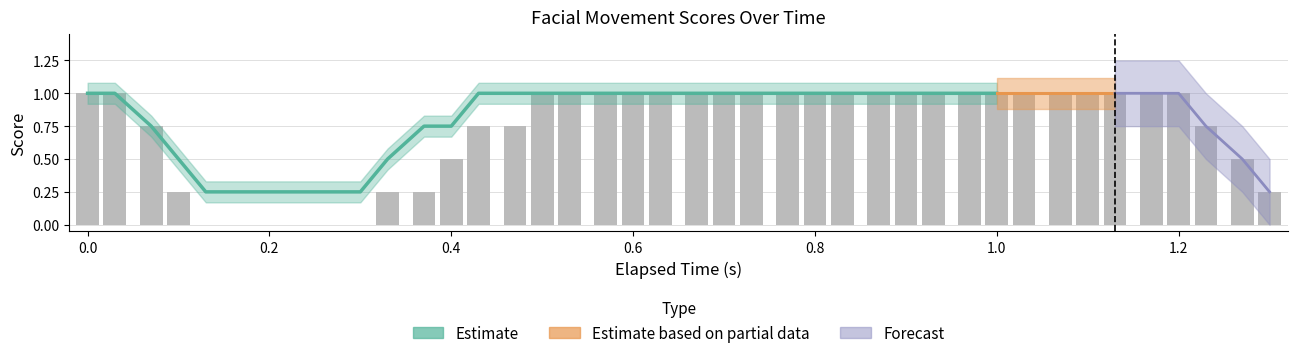

What is the value of the tom_left bar at the 17th from the left?

1.0